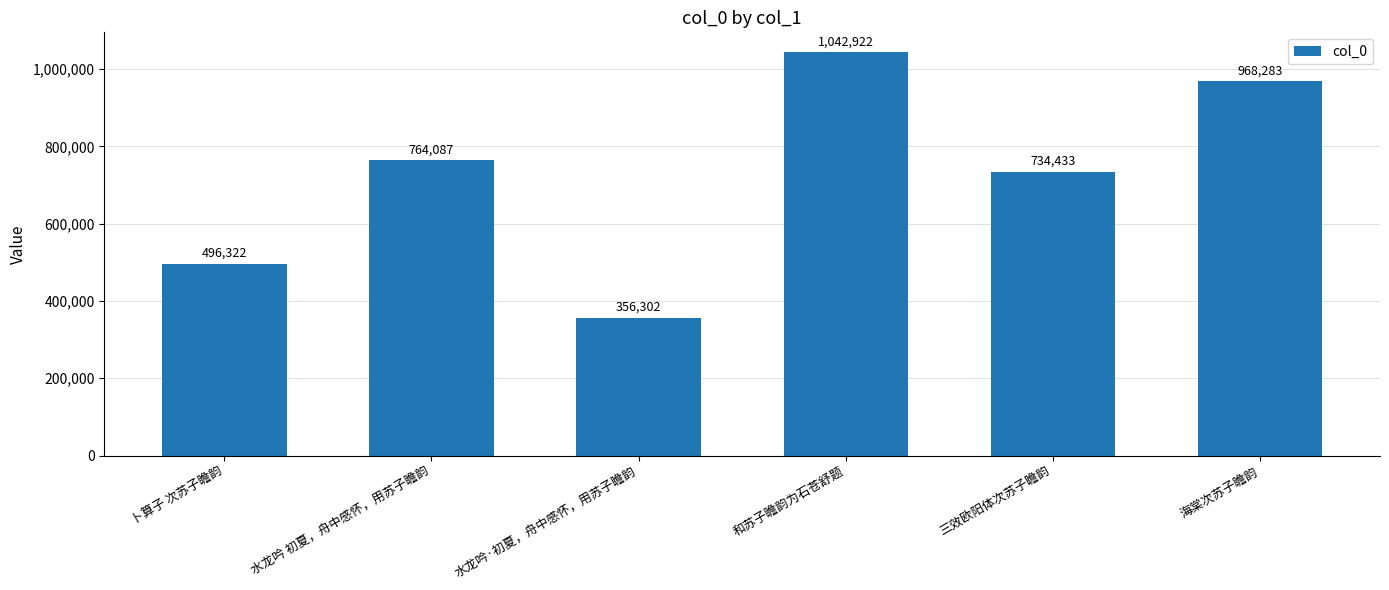

Is it true that the value at 卜算子 次苏子瞻韵 is 496322?

True